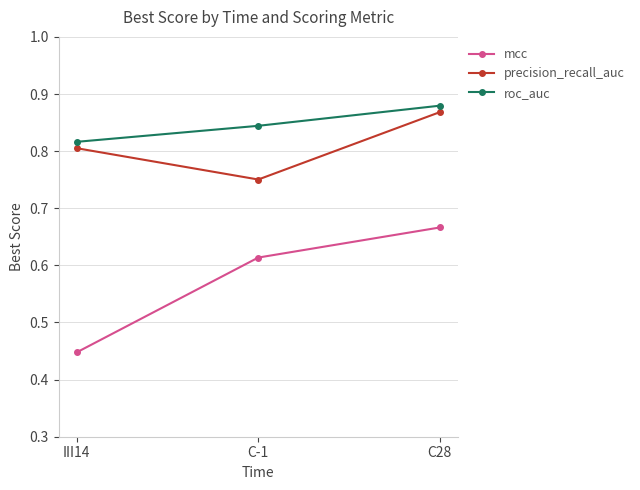

The precision_recall_auc series shows 1.2 at C28. True or false?

False